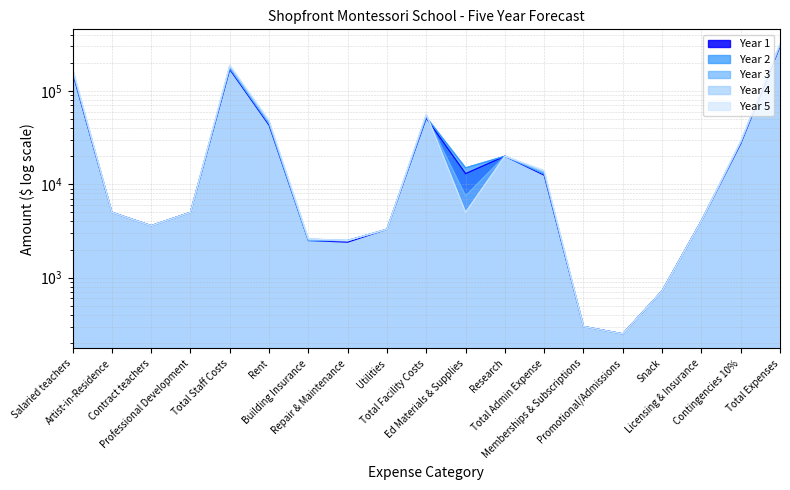

What is the difference between the maximum and minimum values in the Year 1 series?

298356.0